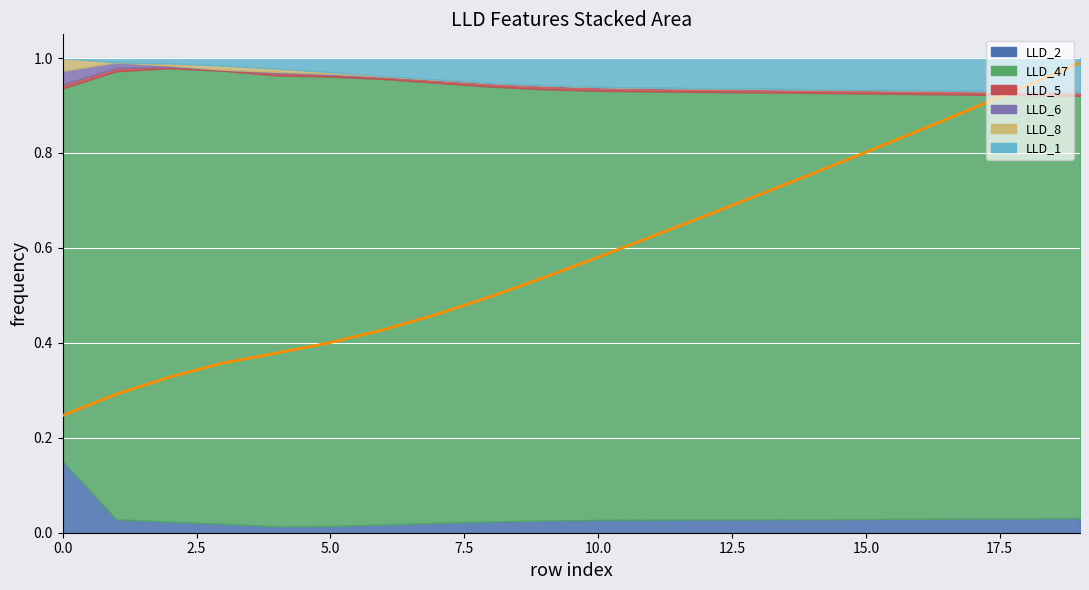

What is the difference between the maximum and minimum values?

0.7